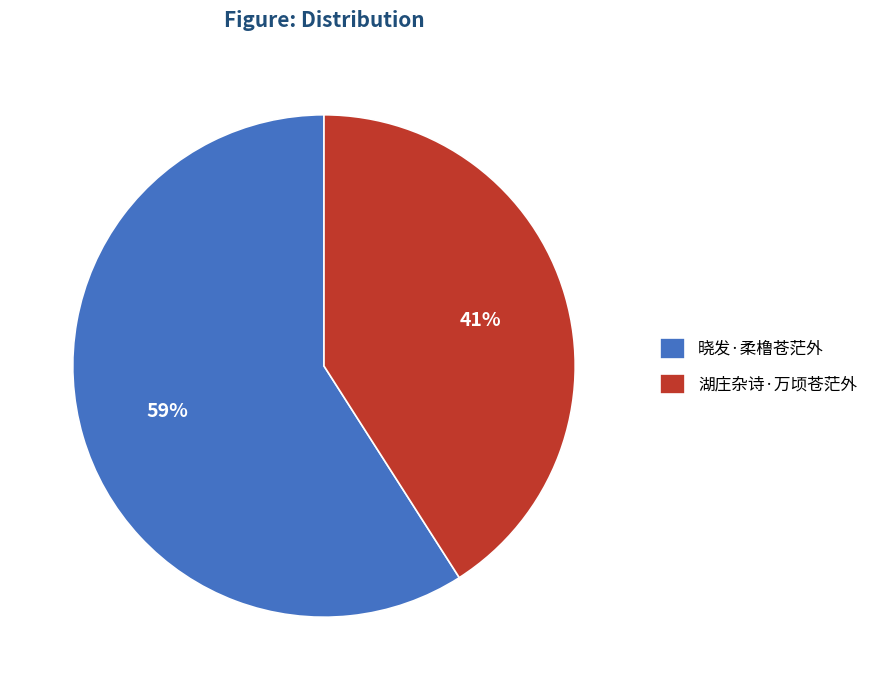

Combined, do 晓发·柔橹苍茫外 and 湖庄杂诗·万顷苍茫外 account for over 50%?

Yes